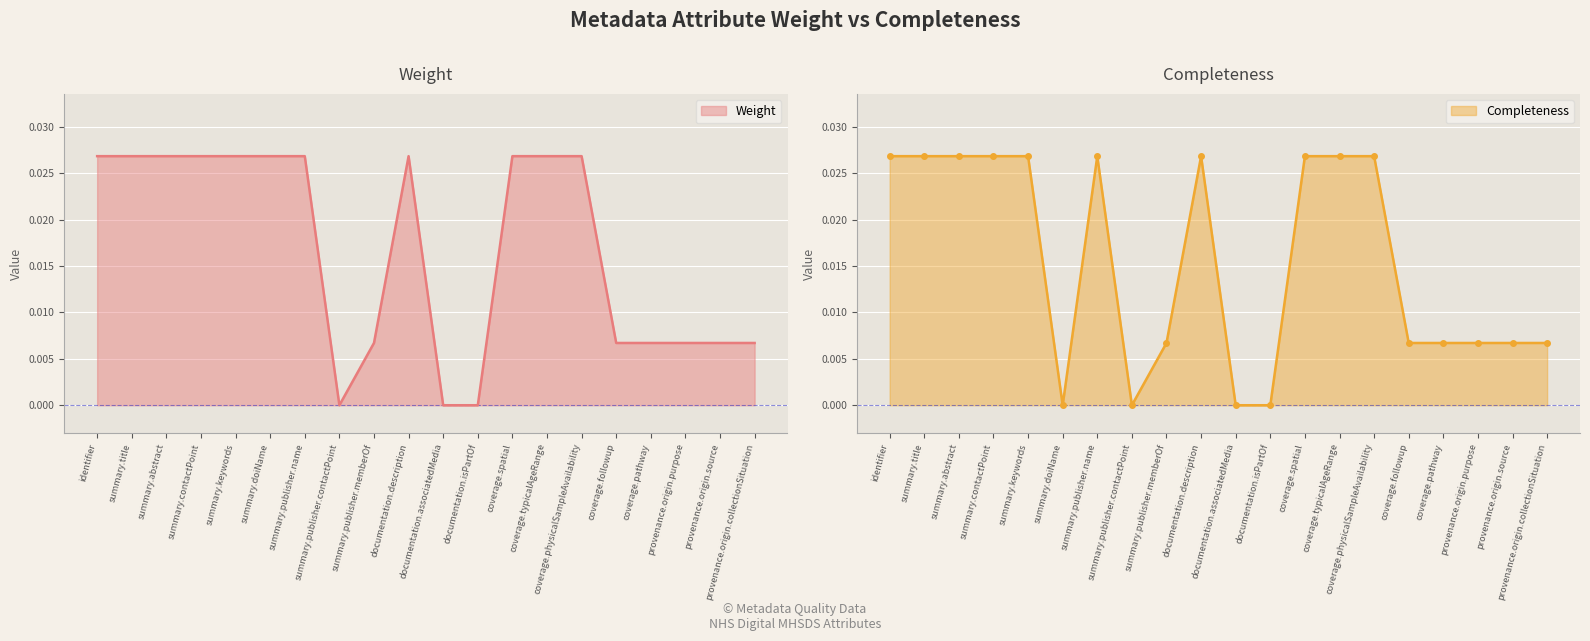

True or false: Completeness and Weight cross at least once.

False